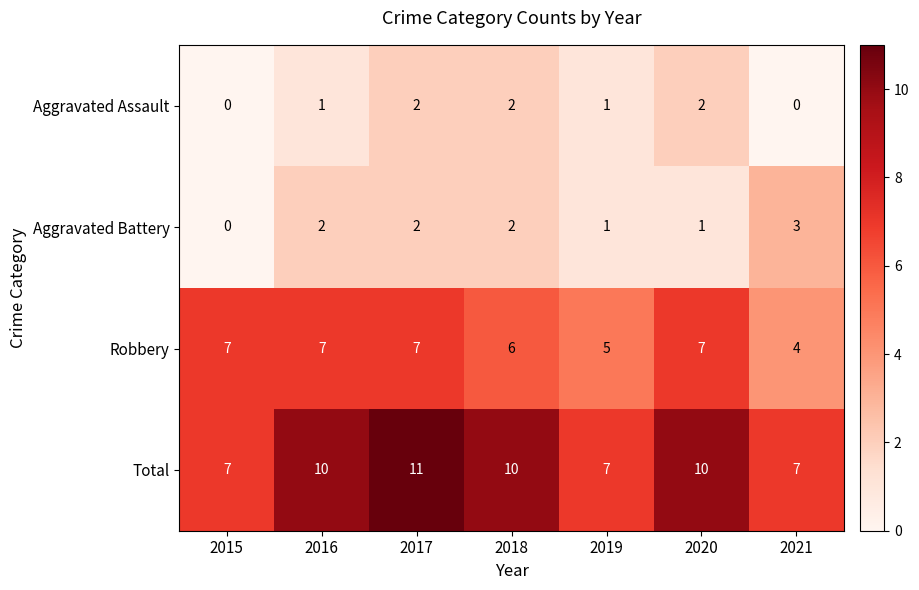

How many values in Aggravated Assault are above zero?

5